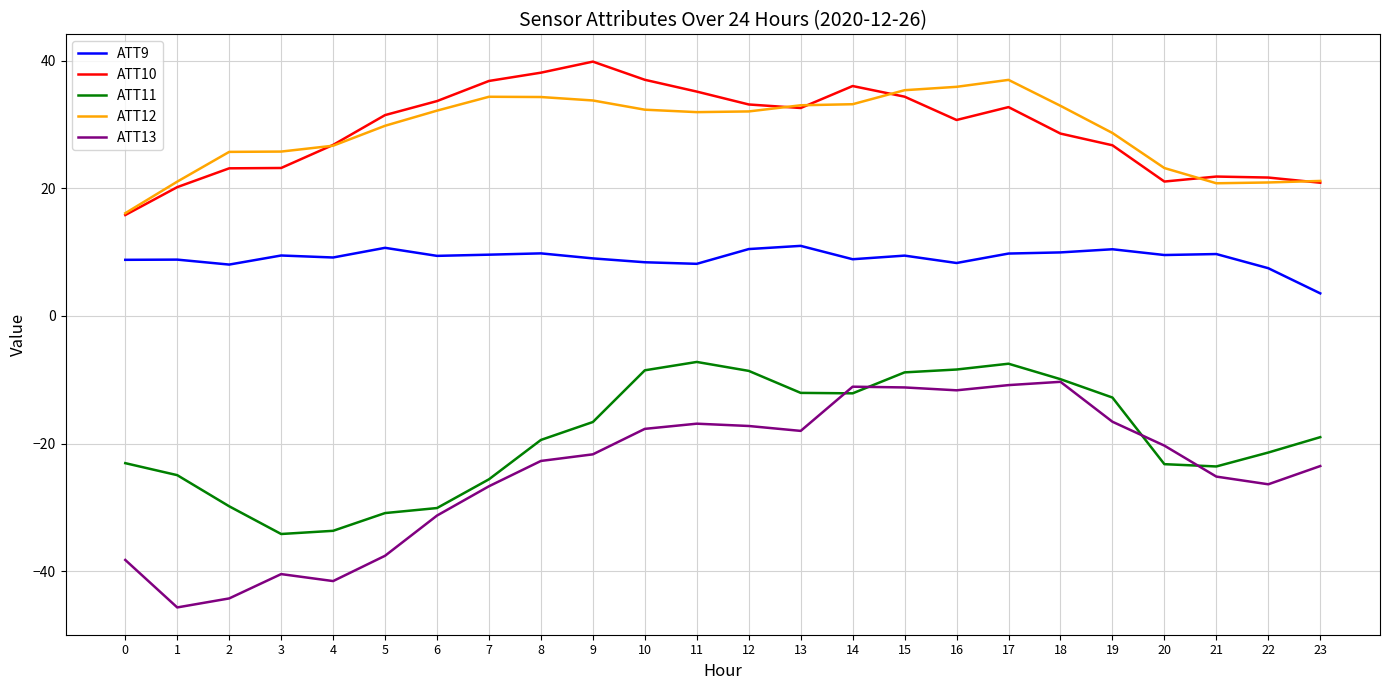

What are all the series names shown in the legend?

ATT9, ATT10, ATT11, ATT12, ATT13